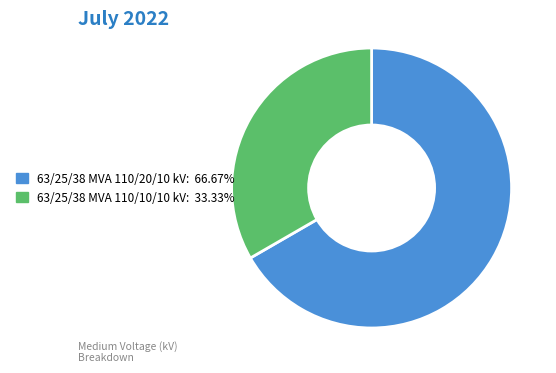

How many segments does this pie chart have?

2